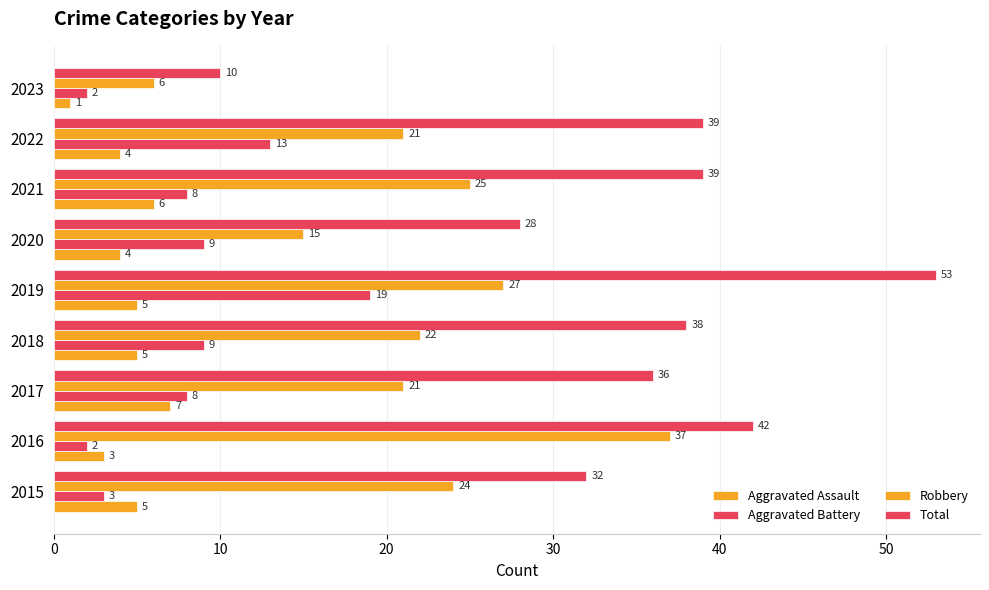

What is the average value of the Aggravated Assault series?

4